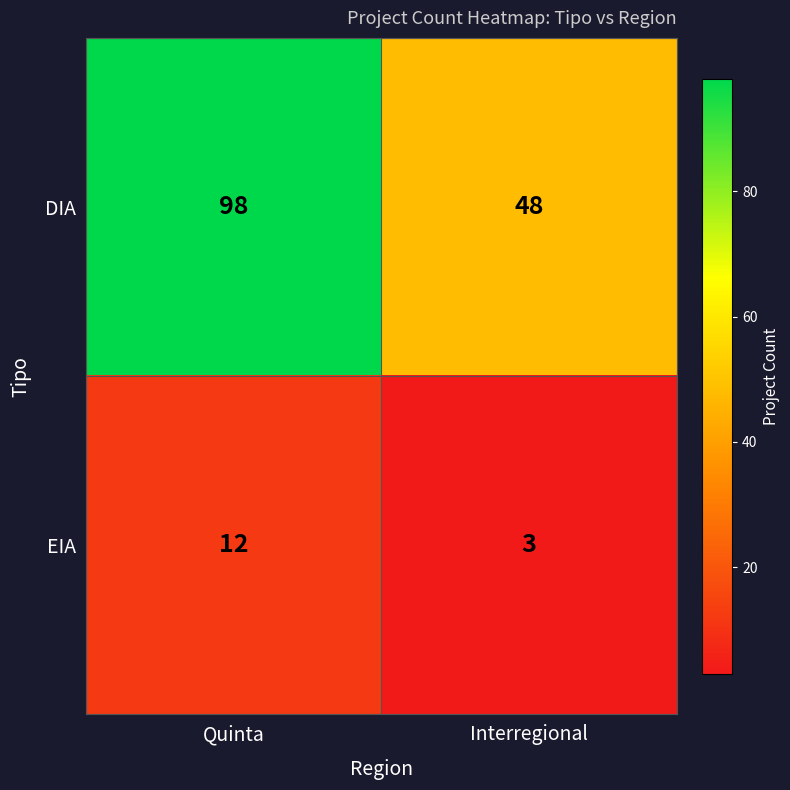

What is the maximum value shown in the chart?

98